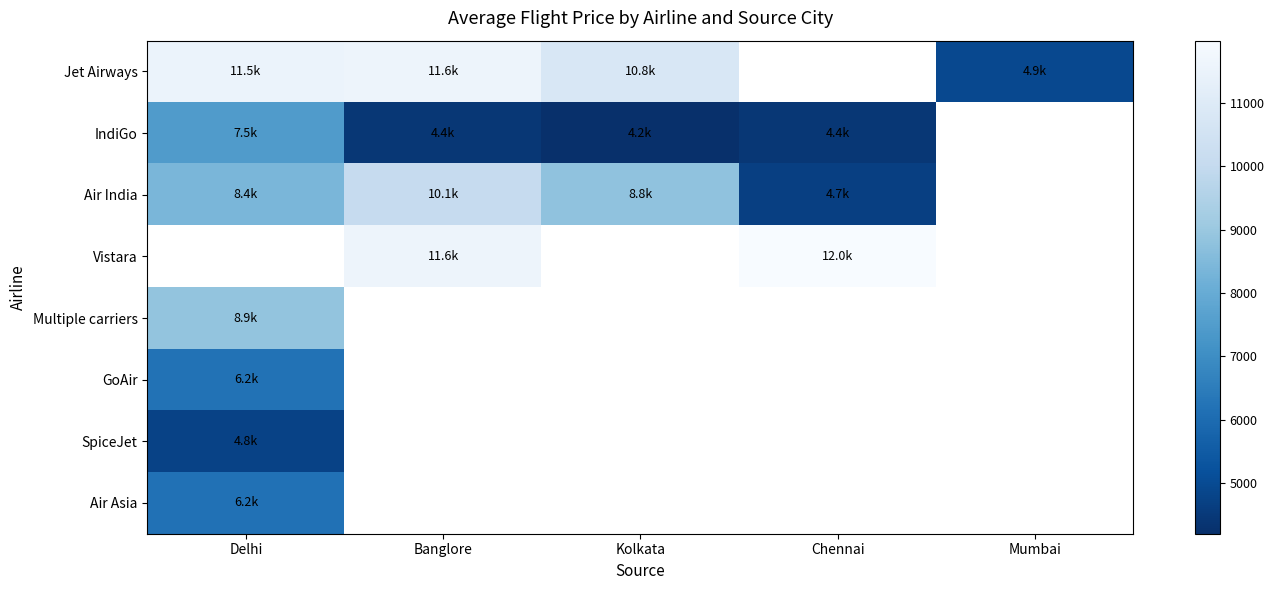

What is the smallest value displayed?

4200.0